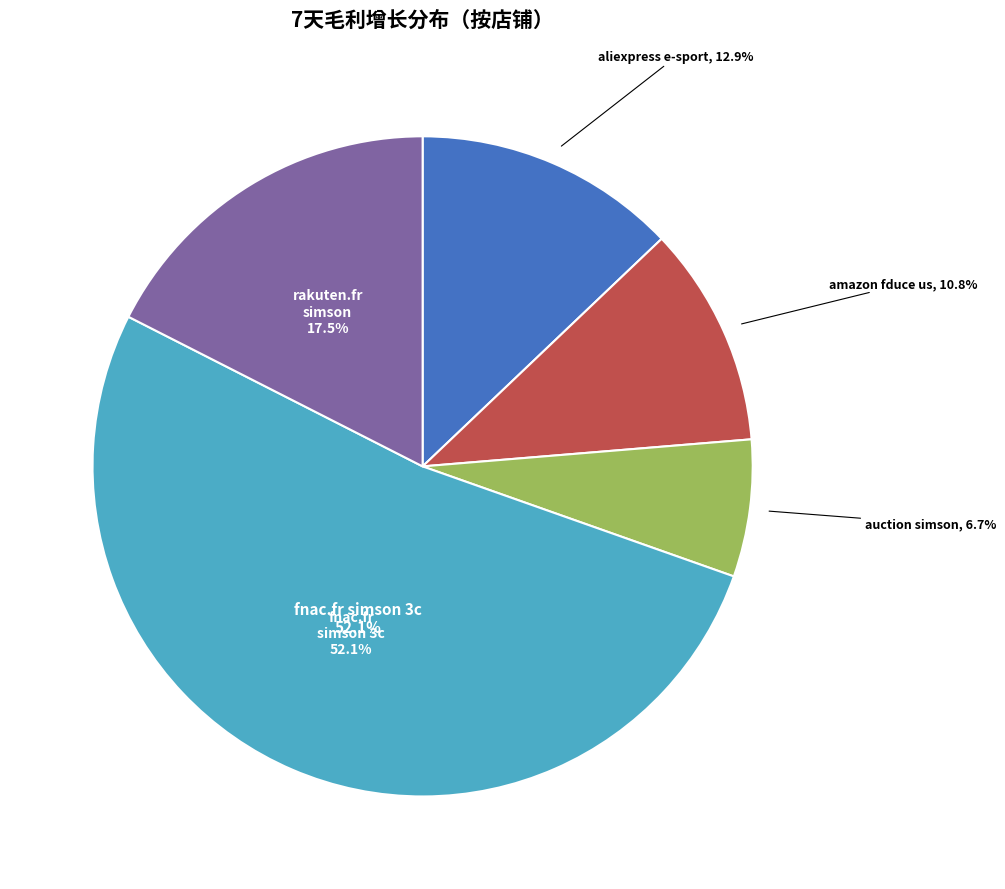

Rank the categories by value from lowest to highest.

auction.simson, amazon.fduce us, aliexpress.e-sport game store, rakuten.fr.simson-store, fnac.fr.simson 3c store